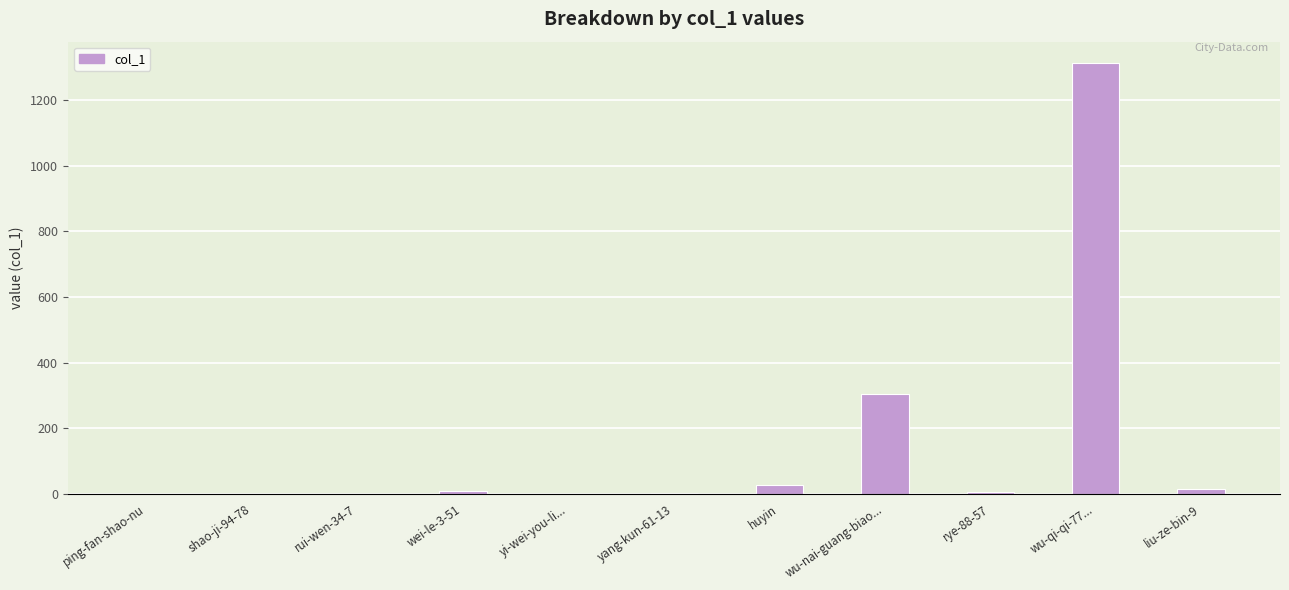

Are the bars horizontal?

No